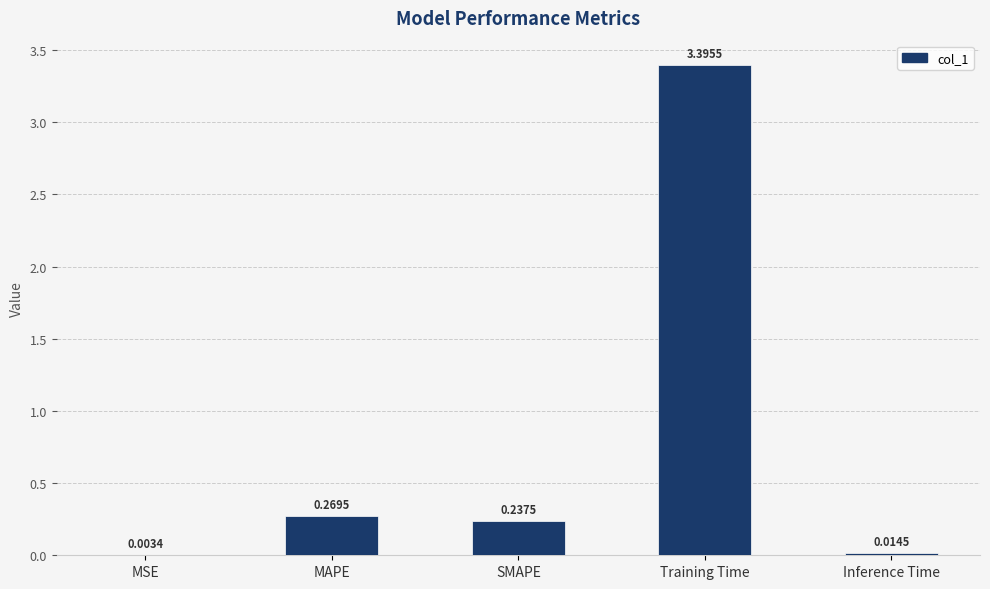

Between MAPE and SMAPE, which is larger?

MAPE